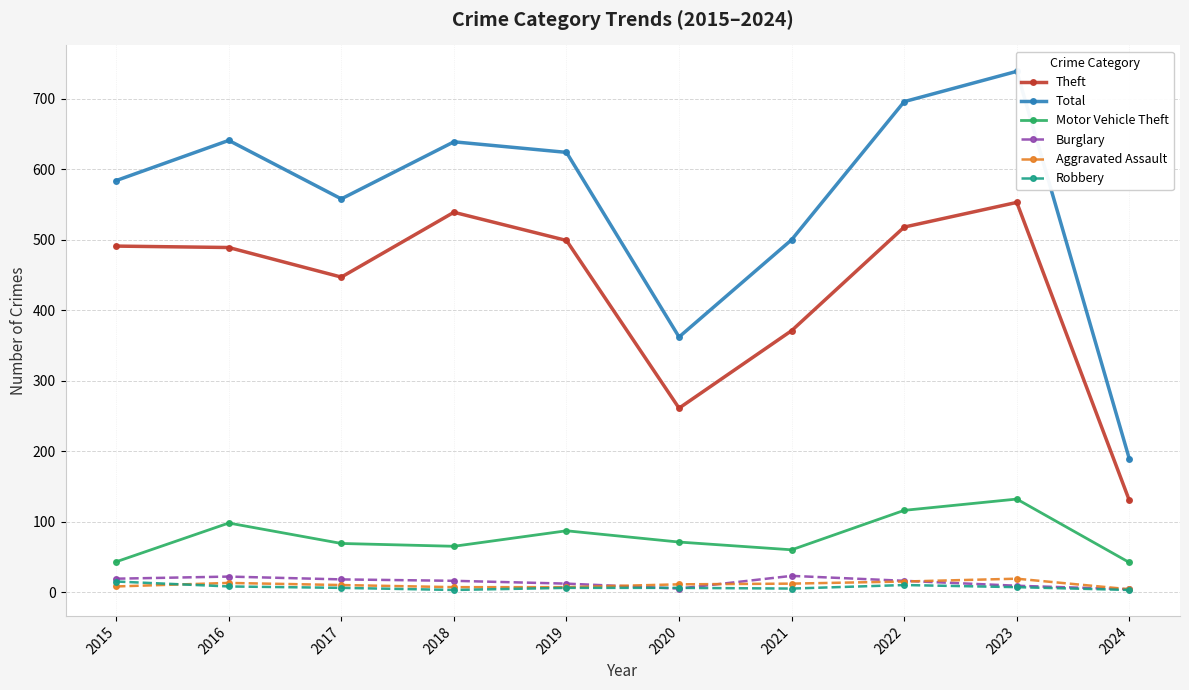

What is the maximum value shown in the chart?

739